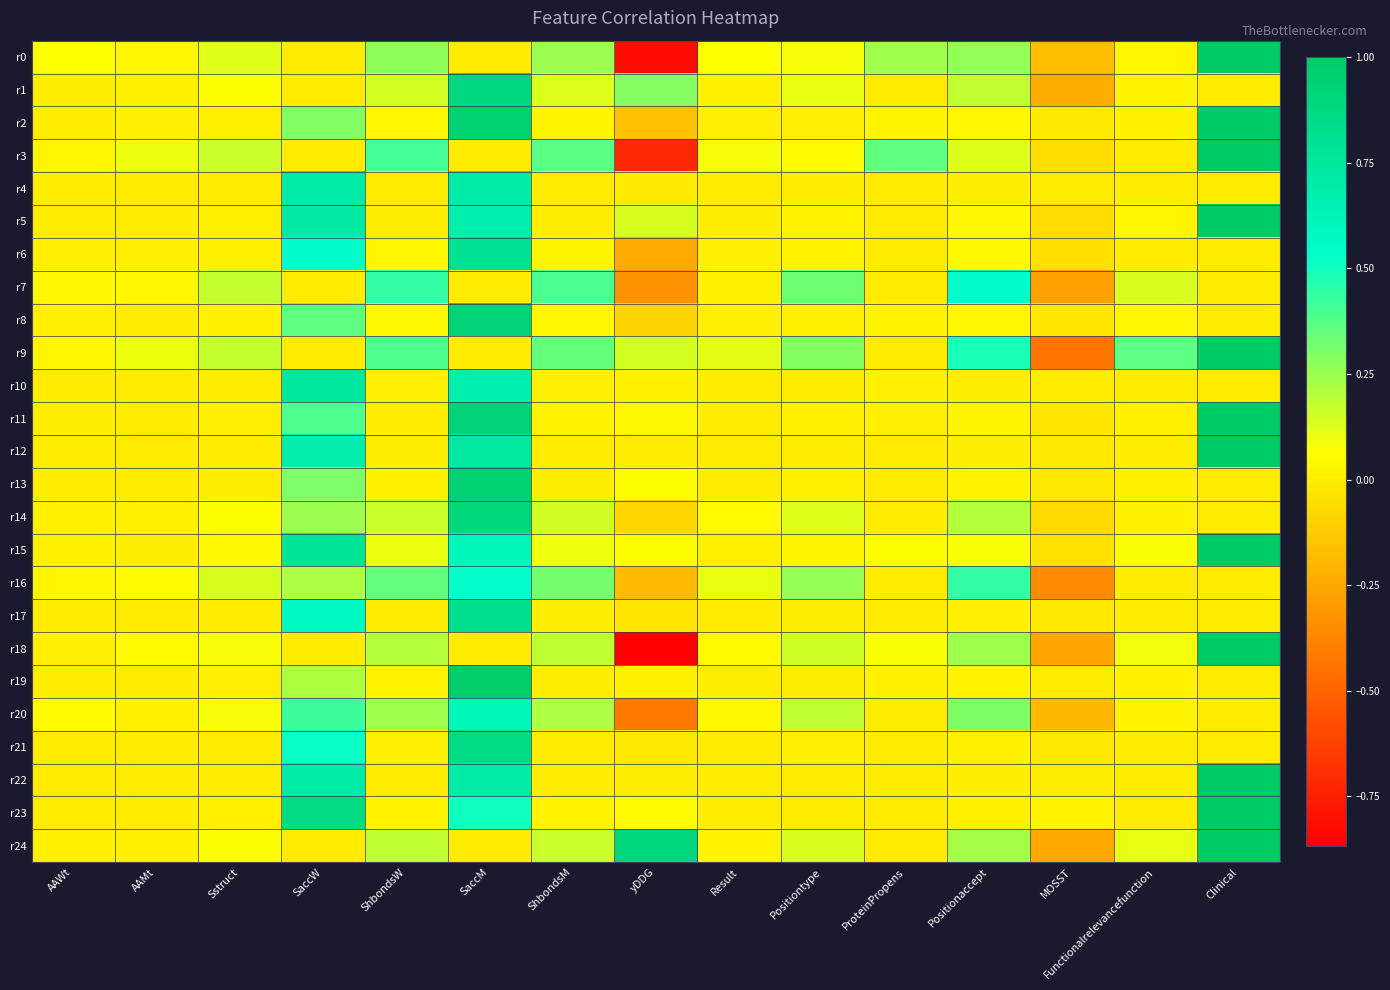

Rank the series by their maximum value, from lowest to highest.

r16, r7, r20, r4, r10, r6, r17, r21, r1, r14, r8, r13, r19, r0, r2, r3, r5, r9, r11, r12, r15, r18, r22, r23, r24